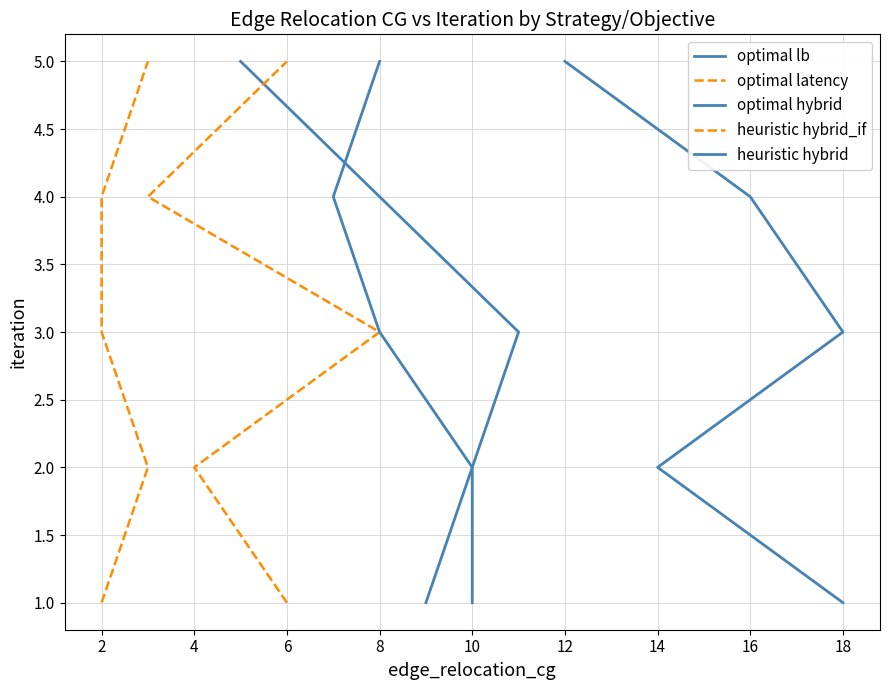

What are all the series names shown in the legend?

optimal lb, optimal latency, optimal hybrid, heuristic hybrid_if, heuristic hybrid